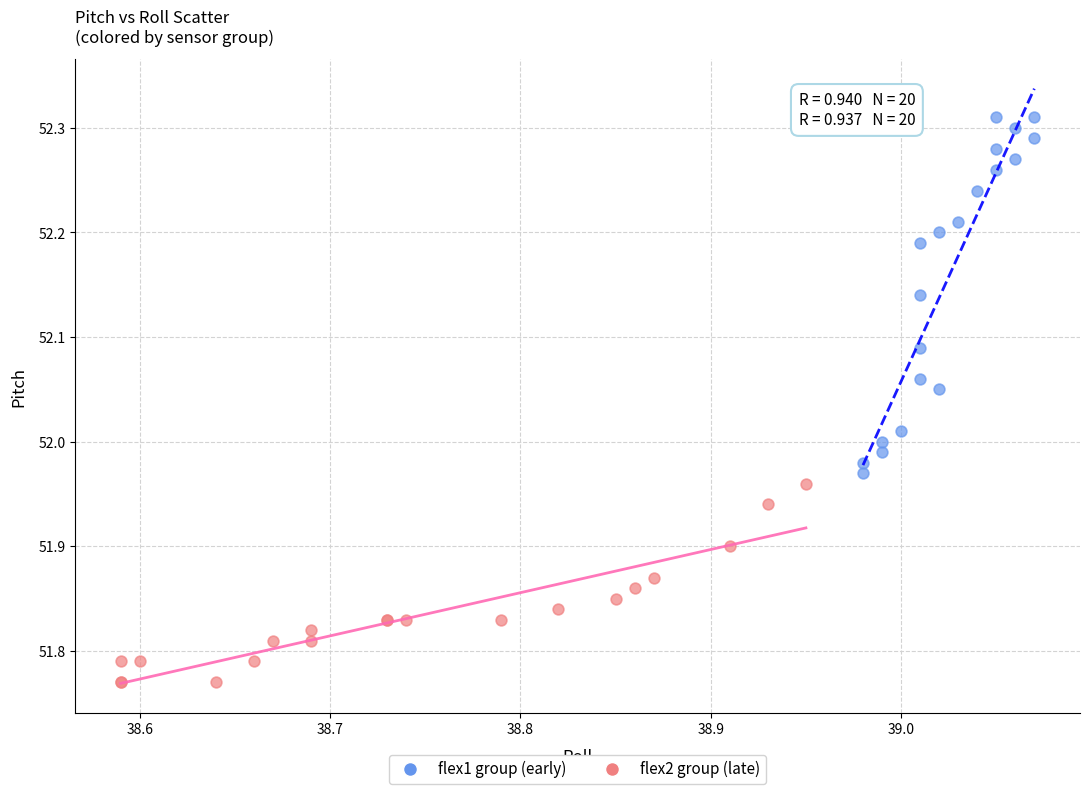

Which series contains the lowest Y value?

flex2 group (late)